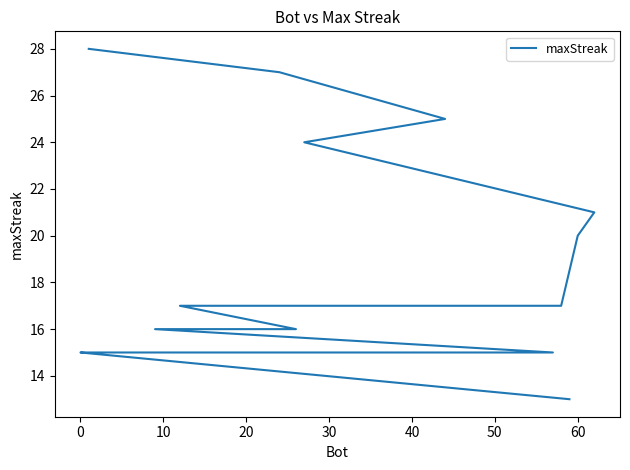

What is the average value?

18